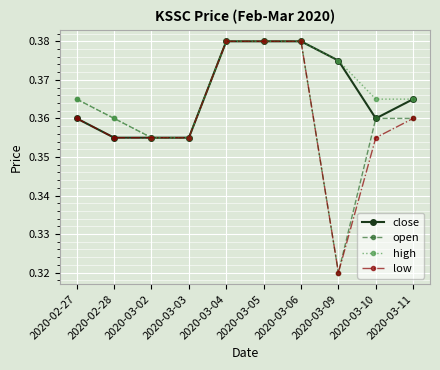

Rank the series by their average value, from highest to lowest.

high, close, open, low